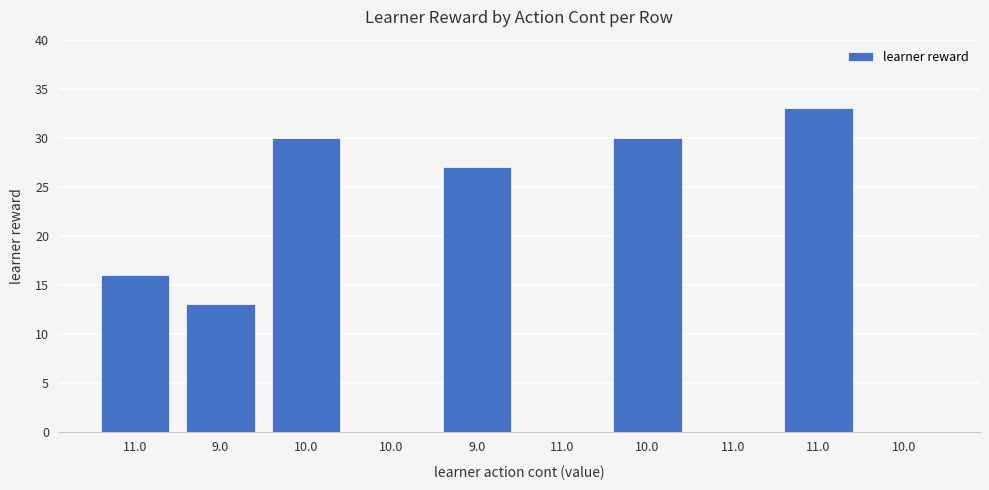

Where does the data first go above 16?

10.0